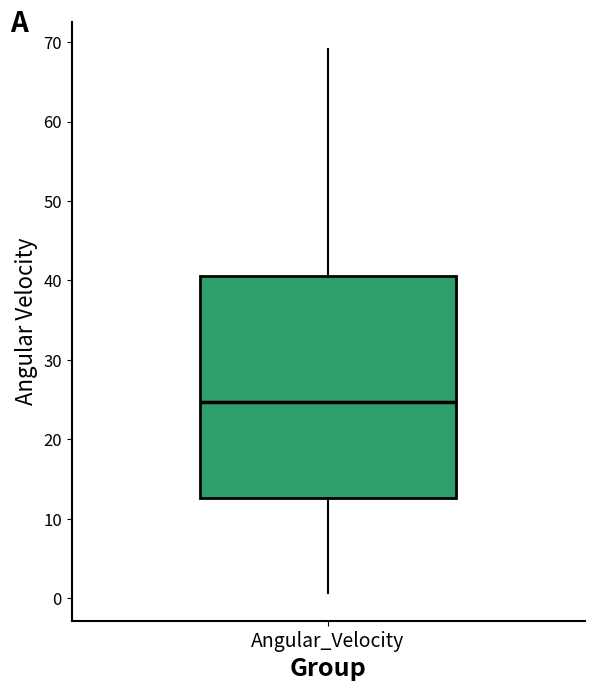

Transcribe this box plot: give where the median line is, the range the box spans, and where the two whiskers end, as read against the y-axis. The values are not printed on the chart, so give them approximately, as read against the axis.

median 25, box 13 to 41, whiskers 1 to 69